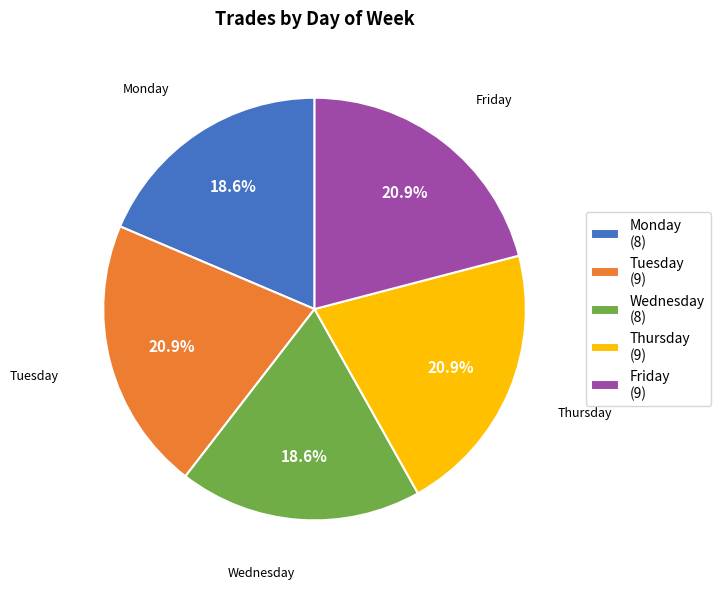

To the nearest percent, what is the difference between the Friday and Monday slice percentages?

2%